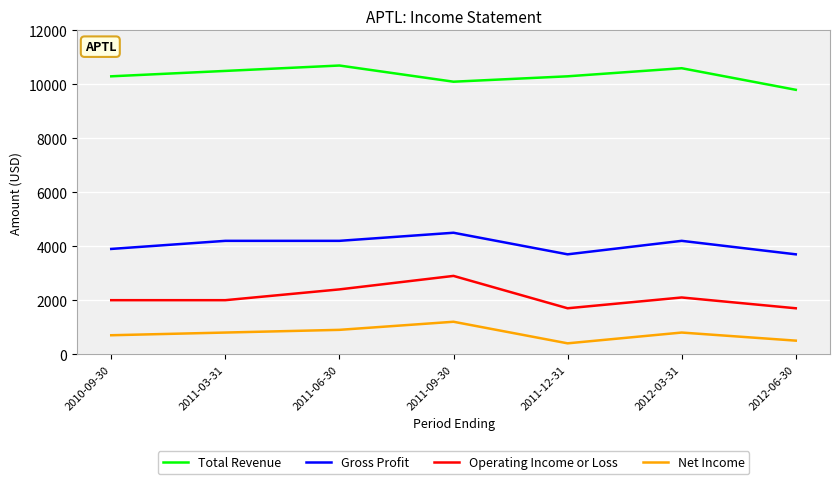

Reading left to right, transcribe all the data shown in this chart.

Total Revenue: 2010-09-30=10300	2011-03-31=10500	2011-06-30=10700	2011-09-30=10100	2011-12-31=10300	2012-03-31=10600	2012-06-30=9800
Gross Profit: 2010-09-30=3900	2011-03-31=4200	2011-06-30=4200	2011-09-30=4500	2011-12-31=3700	2012-03-31=4200	2012-06-30=3700
Operating Income or Loss: 2010-09-30=2000	2011-03-31=2000	2011-06-30=2400	2011-09-30=2900	2011-12-31=1700	2012-03-31=2100	2012-06-30=1700
Net Income: 2010-09-30=700	2011-03-31=800	2011-06-30=900	2011-09-30=1200	2011-12-31=400	2012-03-31=800	2012-06-30=500